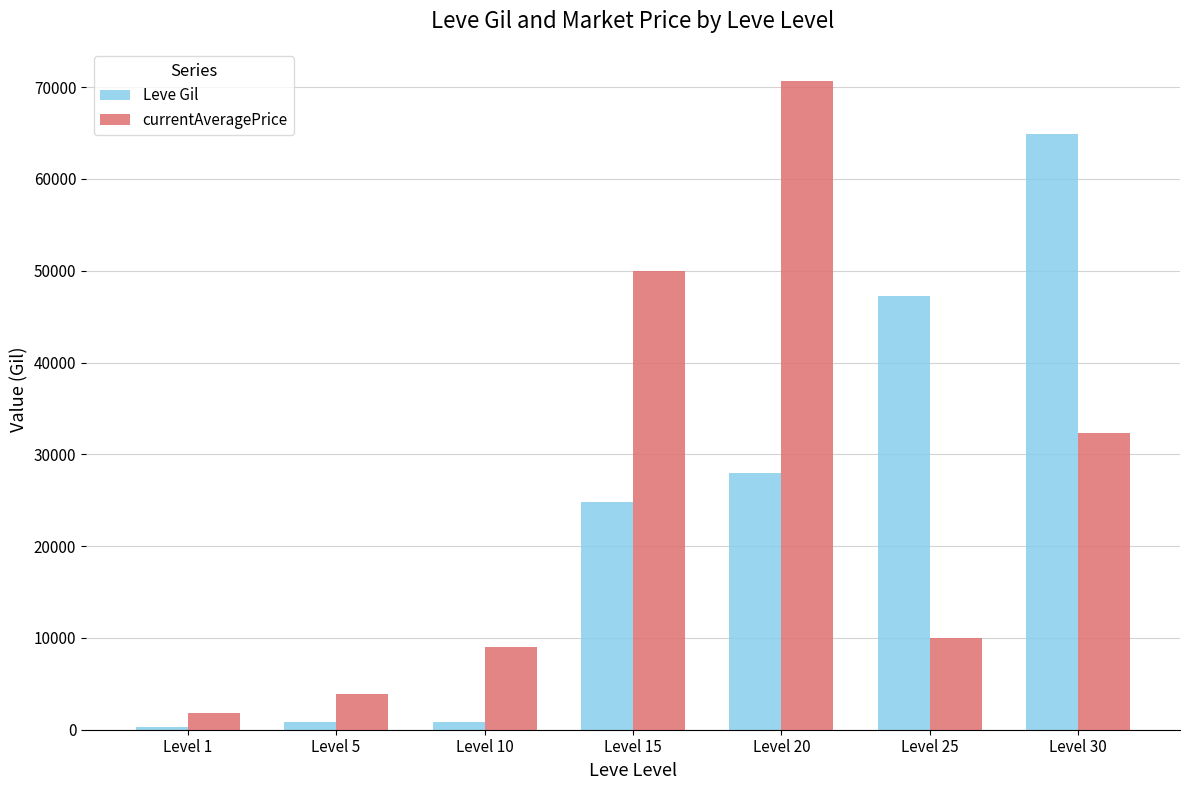

Where is currentAveragePrice nearest to the value 36231?

Level 30